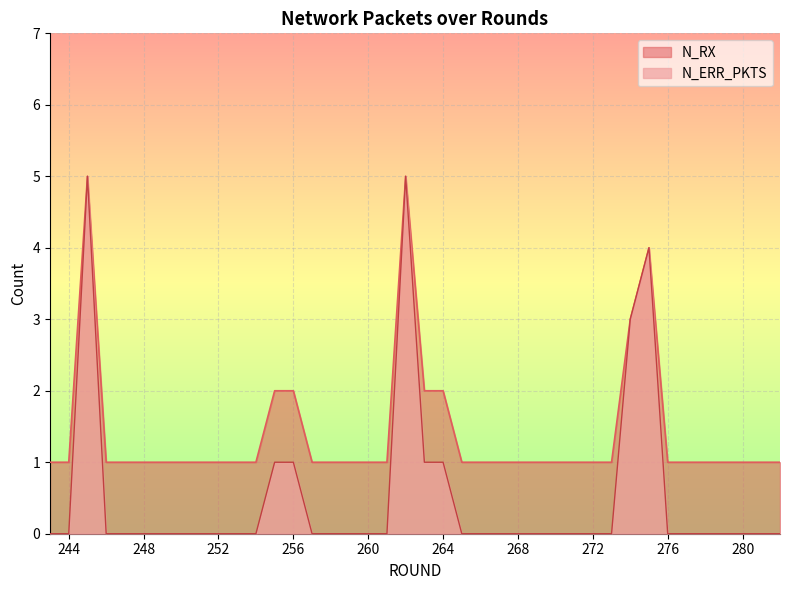

How many lines are shown in the chart?

2